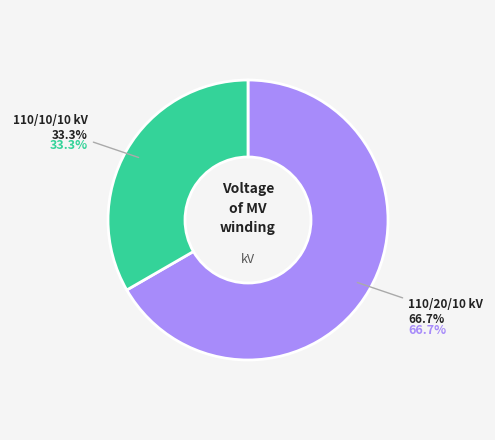

The 63/25/38 MVA 110/10/10 kV slice represents 20% of the pie. True or false?

False